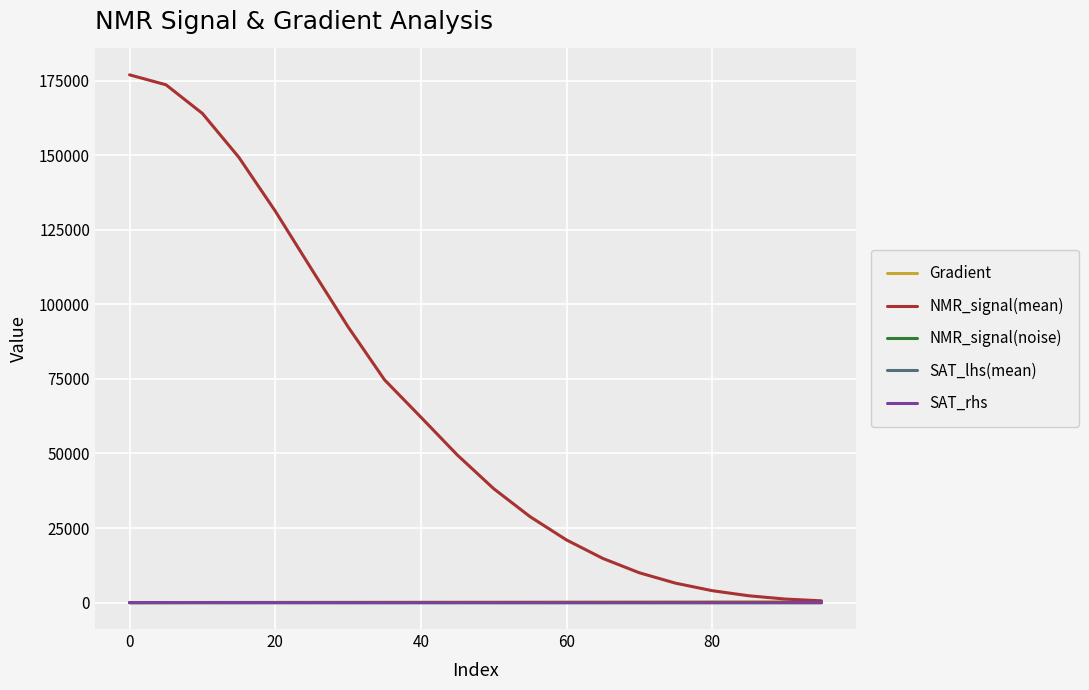

Which series has the largest range (max minus min)?

NMR_signal(mean)